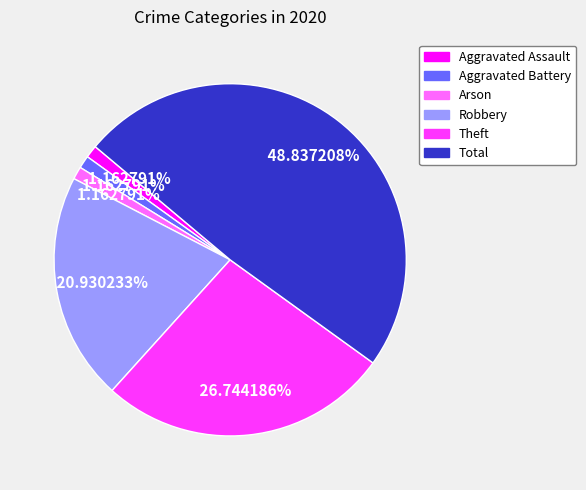

How many slices are in this pie chart?

6